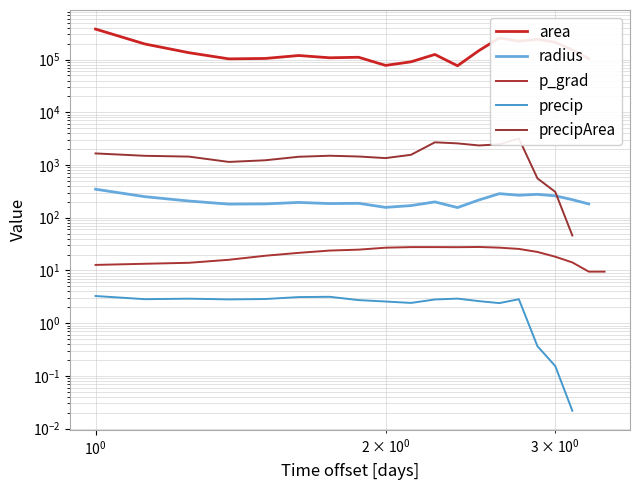

How many positive values does the precipArea series have?

18